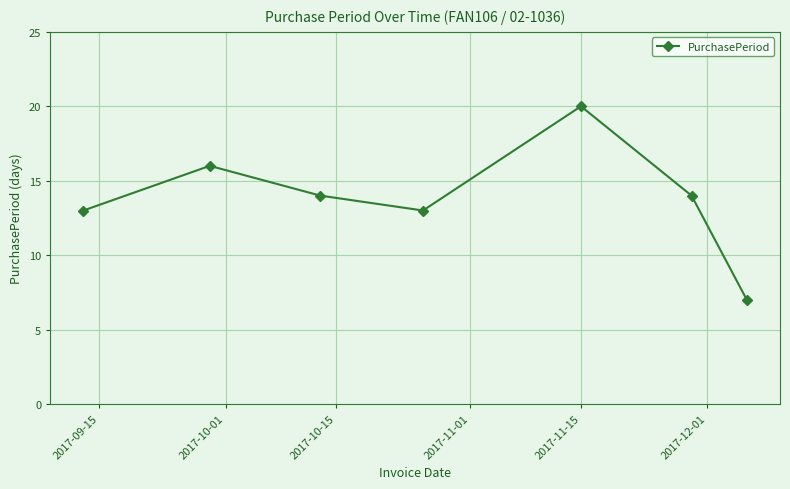

What is the greatest value displayed?

20